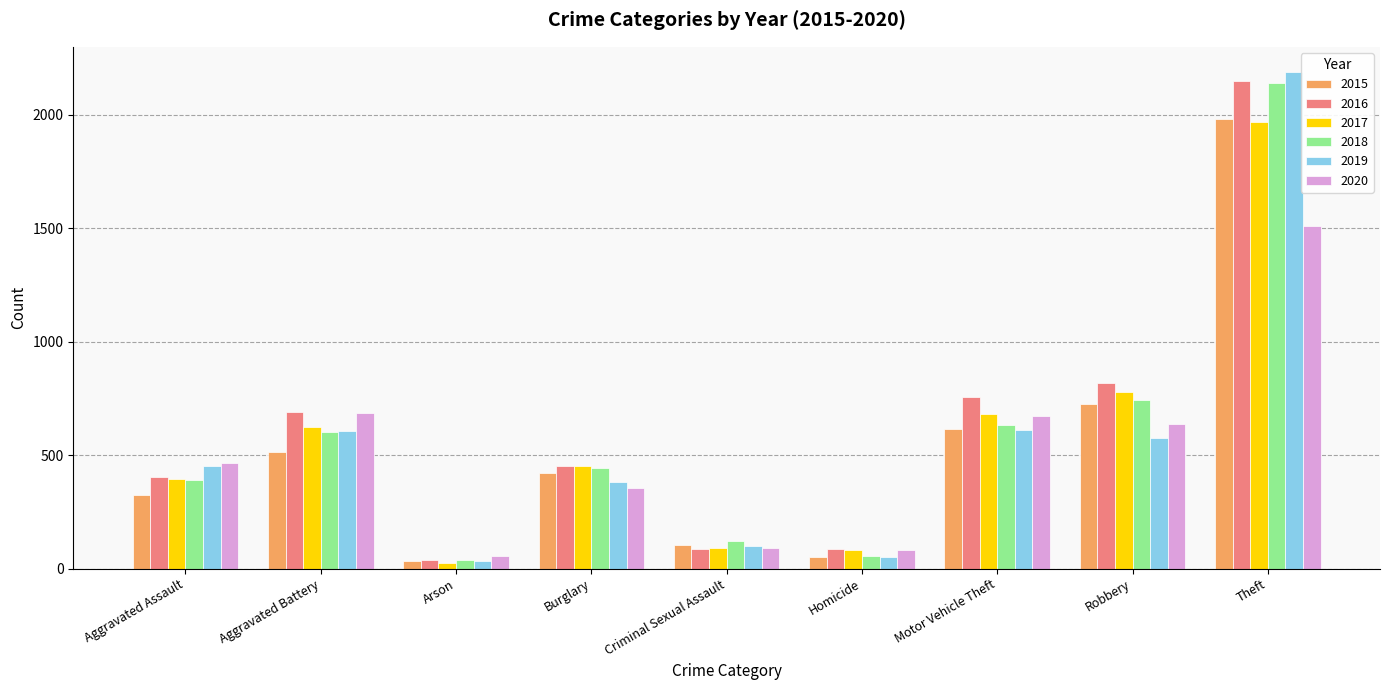

Which label corresponds to the largest value in the chart?

Theft